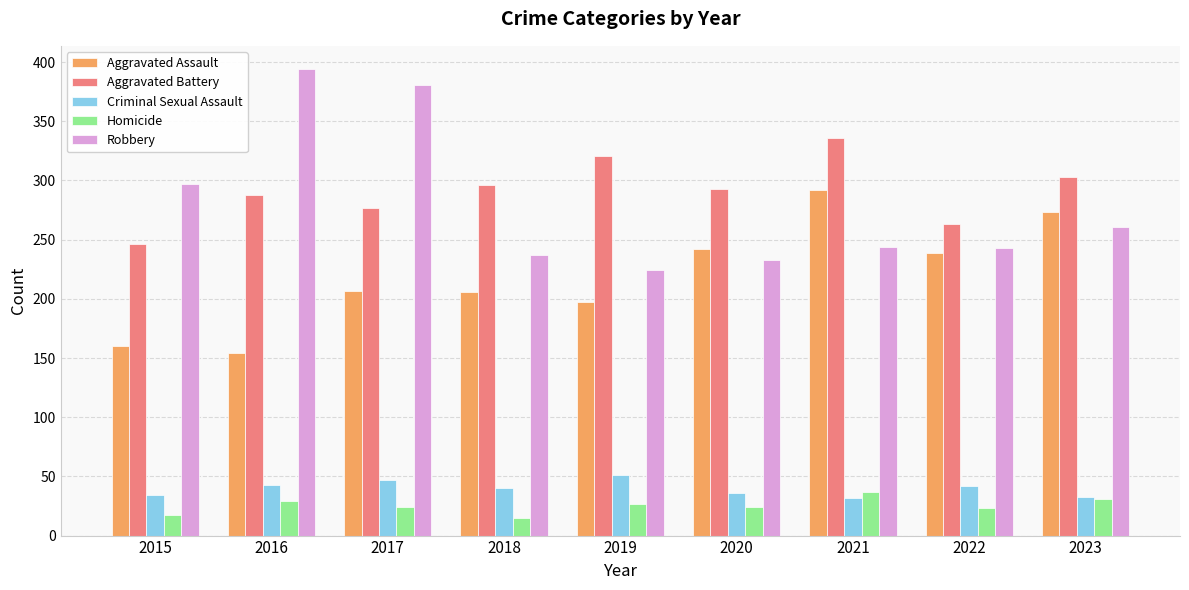

The Criminal Sexual Assault series shows 63 at 2020. True or false?

False